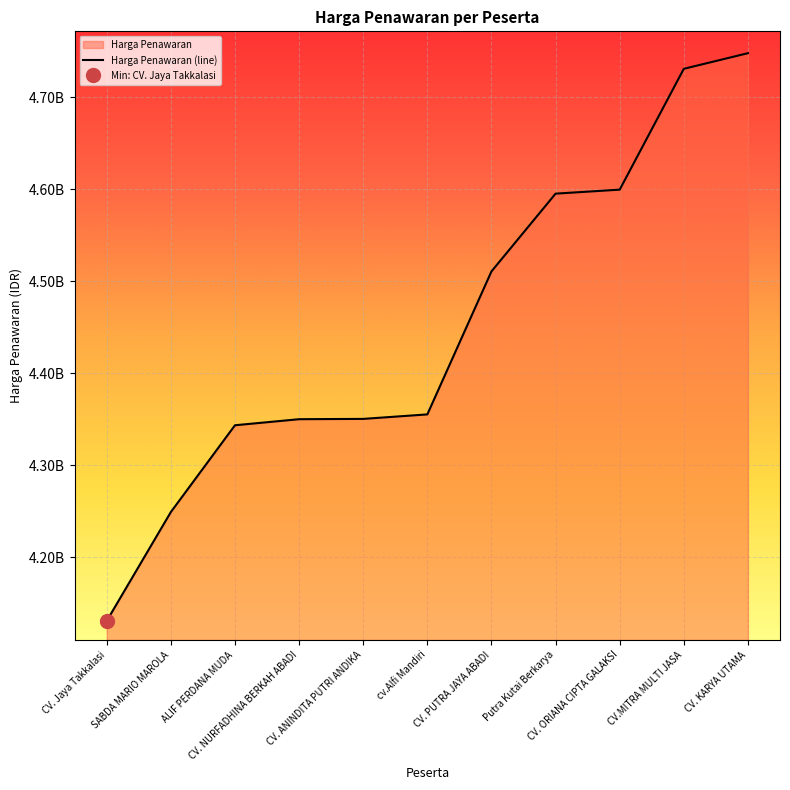

Rank the categories by value from lowest to highest.

CV. Jaya Takkalasi, SABDA MARIO MAROLA, ALIF PERDANA MUDA, CV. NURFADHINA BERKAH ABADI, CV. ANINDITA PUTRI ANDIKA, cv.Alfi Mandiri, CV. PUTRA JAYA ABADI, Putra Kutai Berkarya, CV. ORIANA CIPTA GALAKSI, CV.MITRA MULTI JASA, CV. KARYA UTAMA